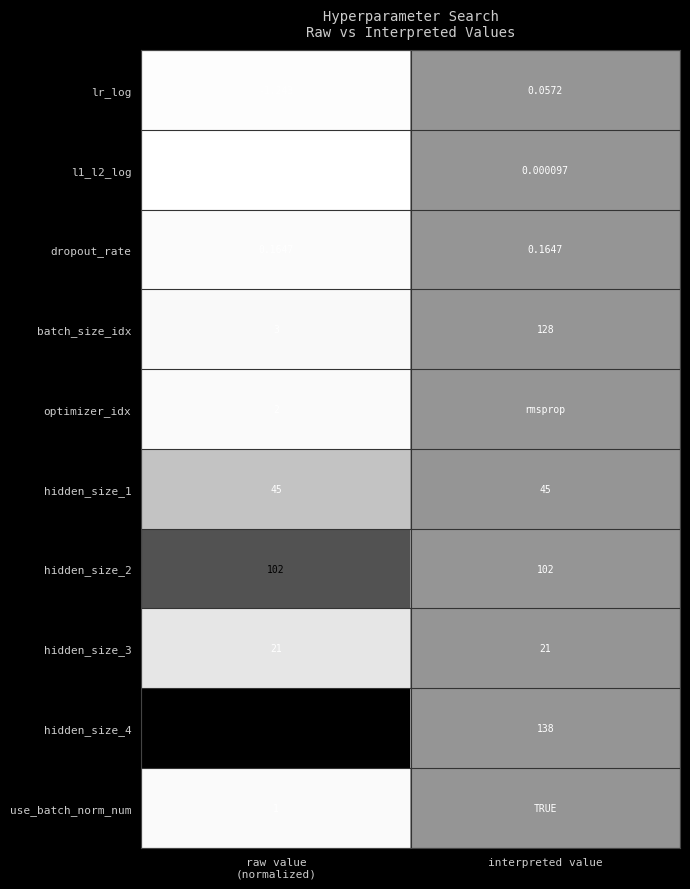

Where is l1_l2_log nearest to the value -2?

interpreted value